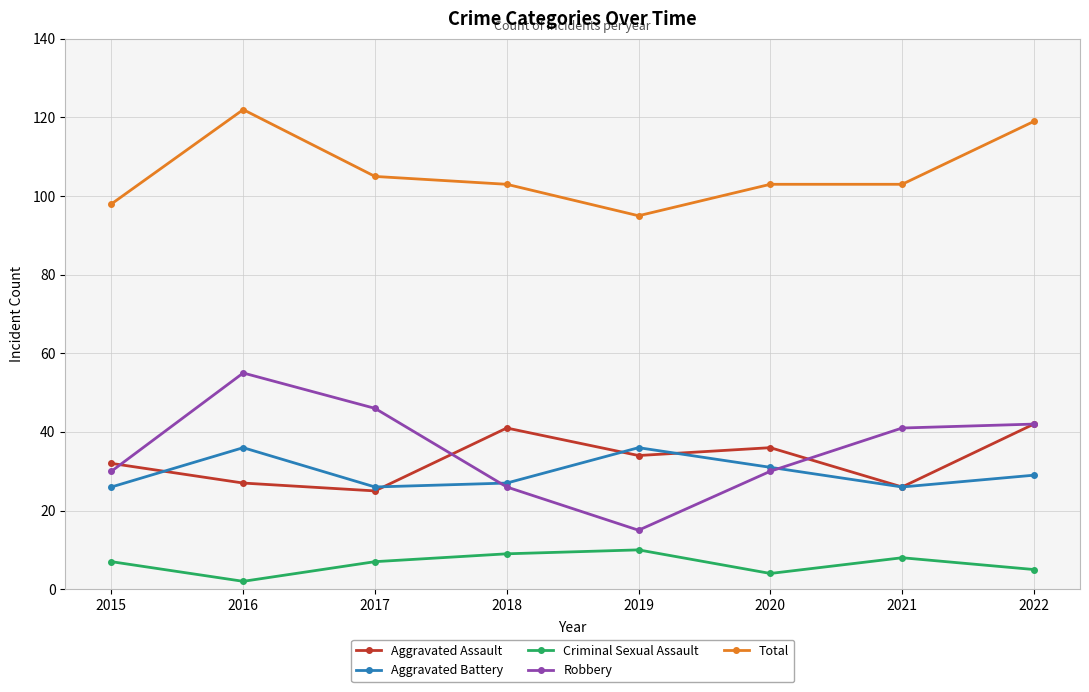

What is the sum of the Aggravated Assault values at 2021 and 2018?

67